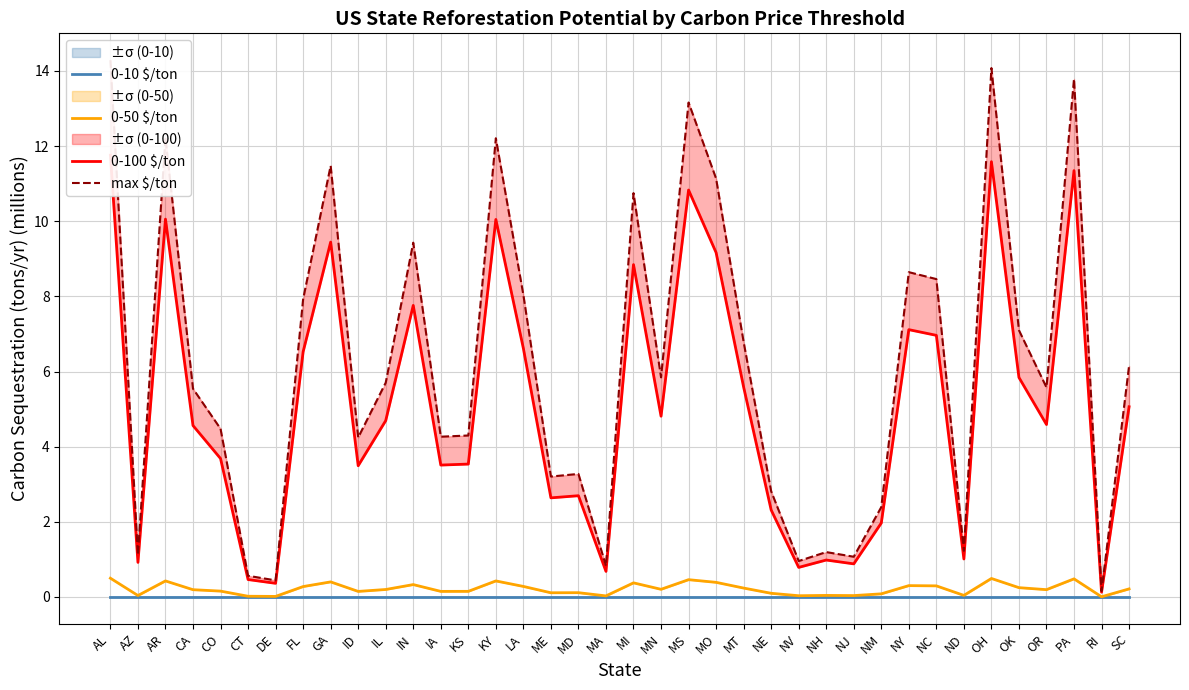

Which series has the widest spread of values?

max $/ton